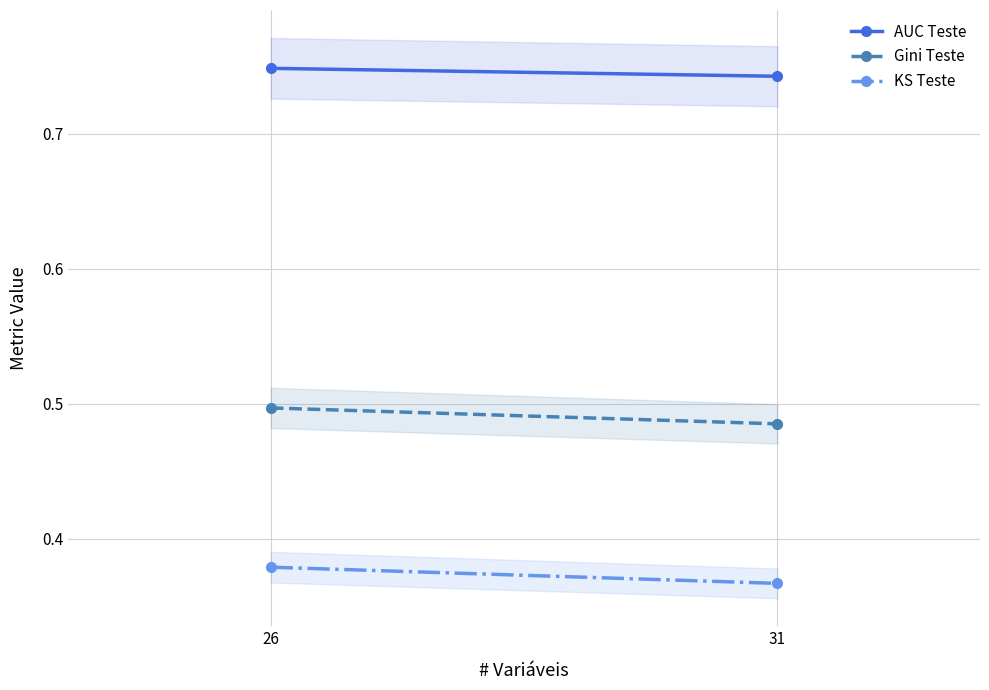

What is the highest value of the KS Teste series?

0.4